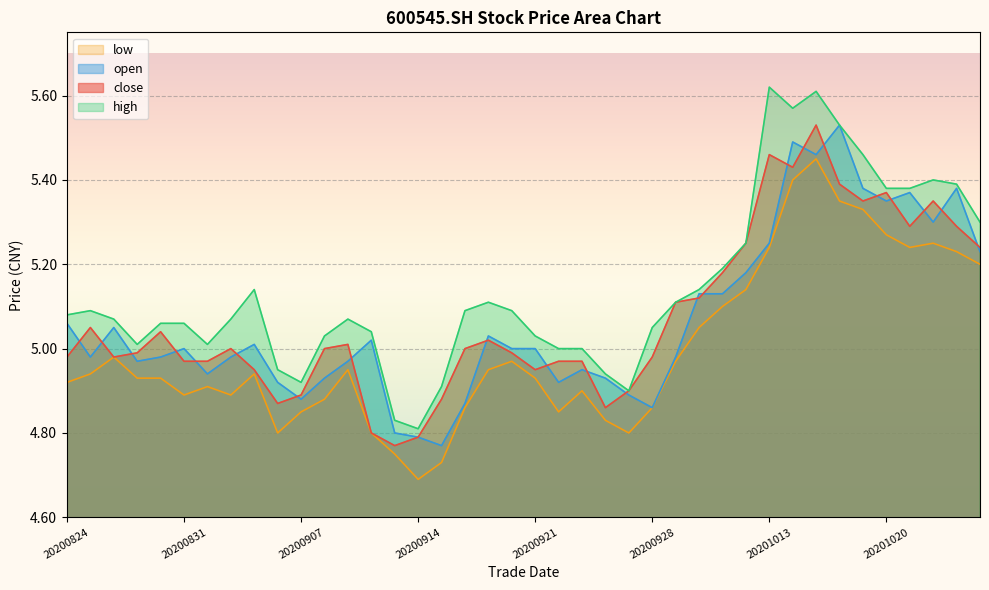

At which category does high reach its first local valley?

20200827